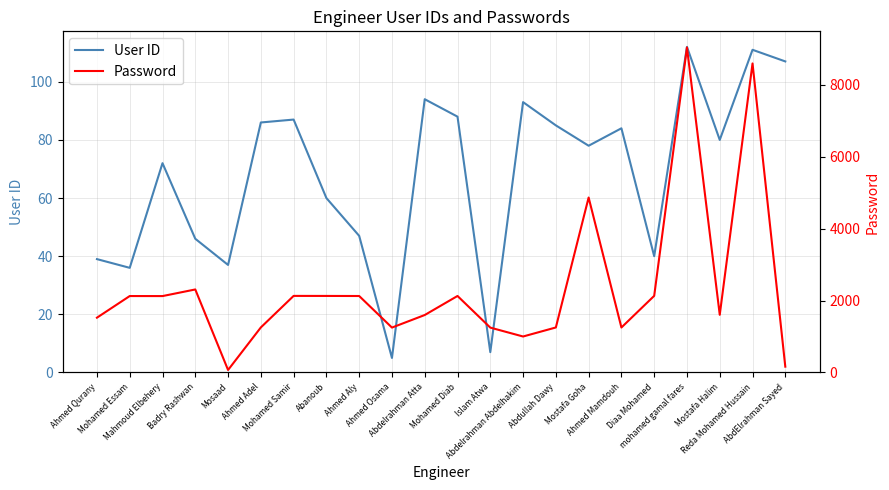

The value of User ID at Mohamed Diab is 152. True or false?

False